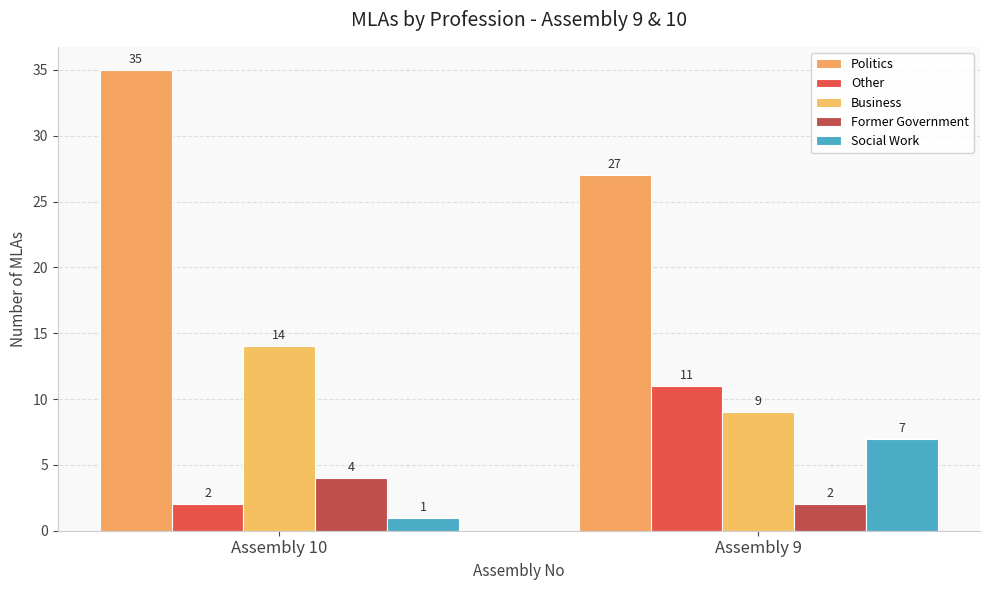

How many bars are there in each group?

5